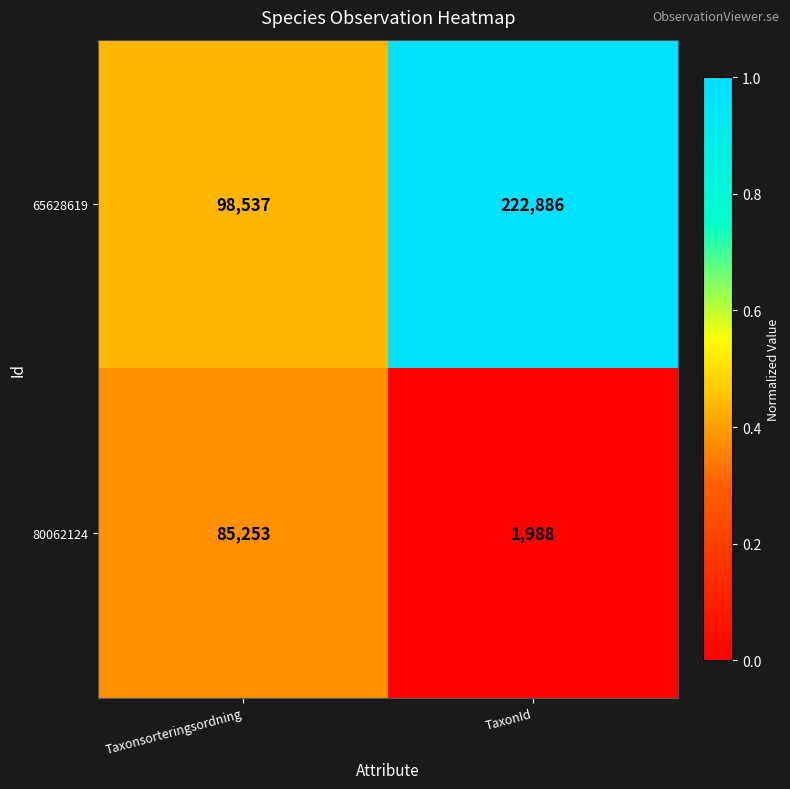

What is the difference between the 65628619 values at TaxonId and Taxonsorteringsordning?

124349